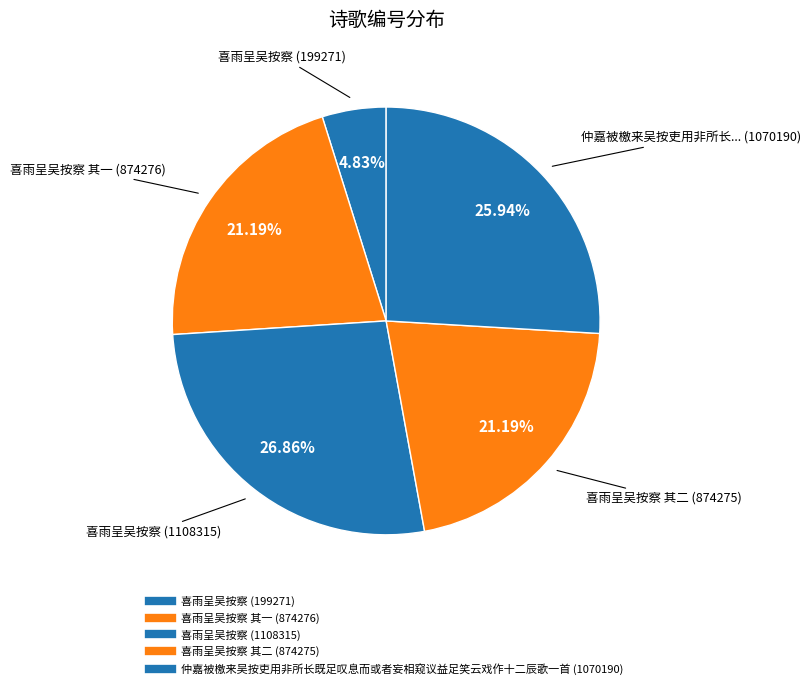

To the nearest percent, what is the difference between the largest and smallest slice percentages?

22%